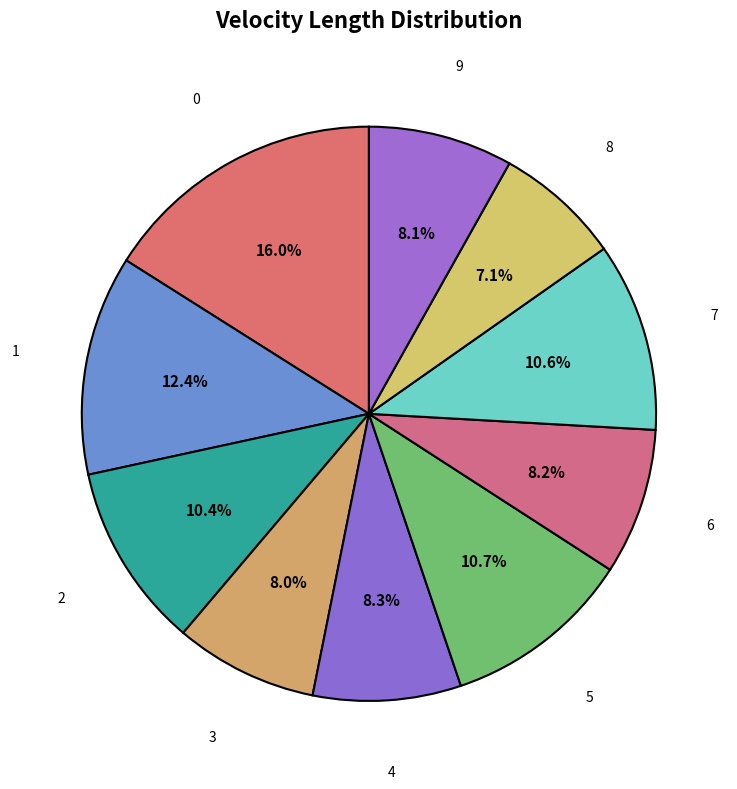

Does 0 represent more than half of the total?

No